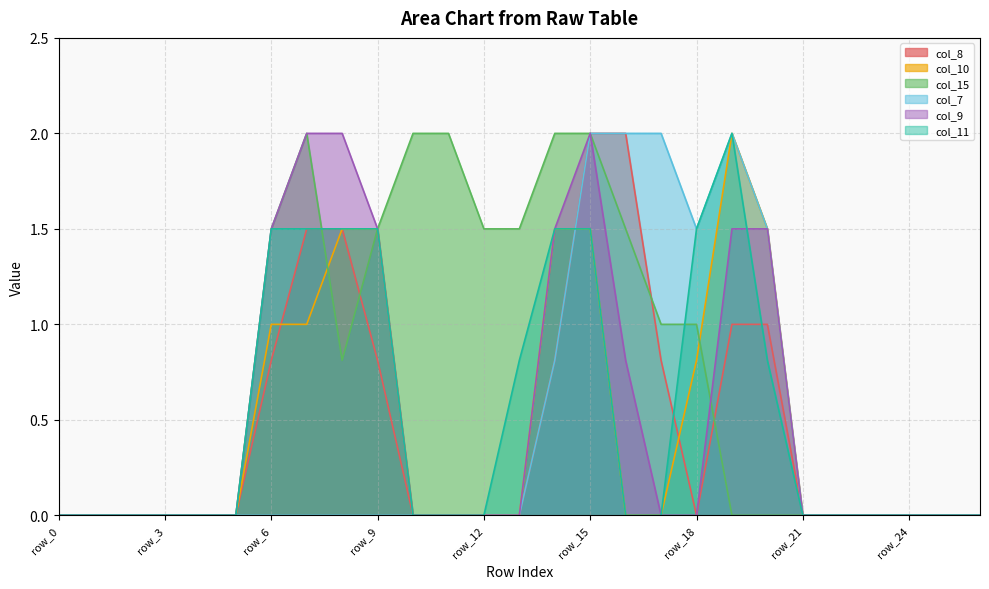

Which series has the largest range (max minus min)?

col_8